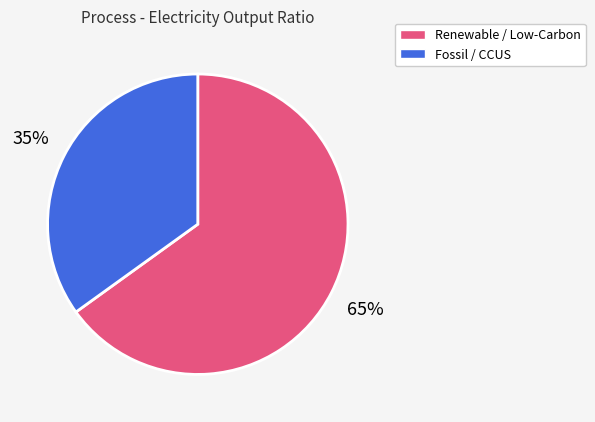

To the nearest percent, what is the average slice percentage?

50%